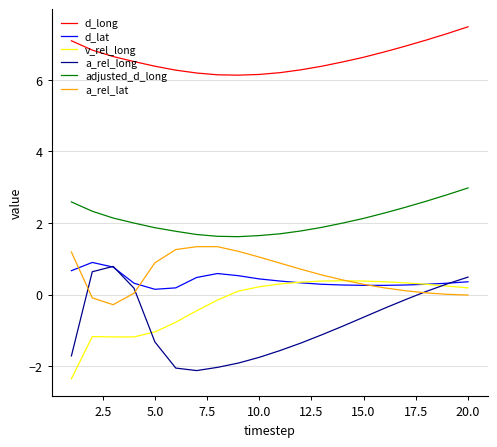

True or false: a_rel_lat and d_long intersect in this chart.

False